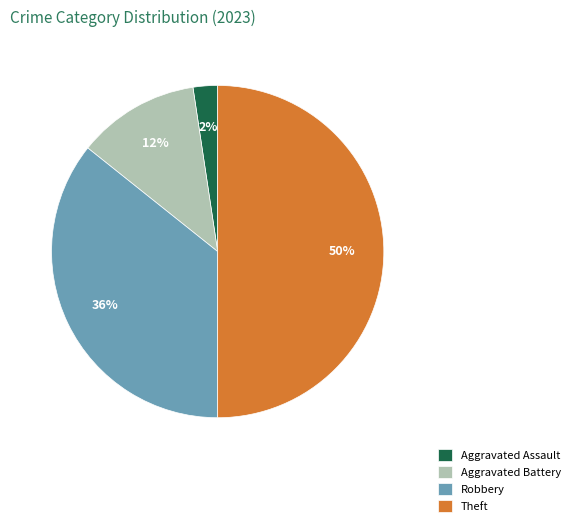

To the nearest percent, what portion does Aggravated Assault represent?

2%